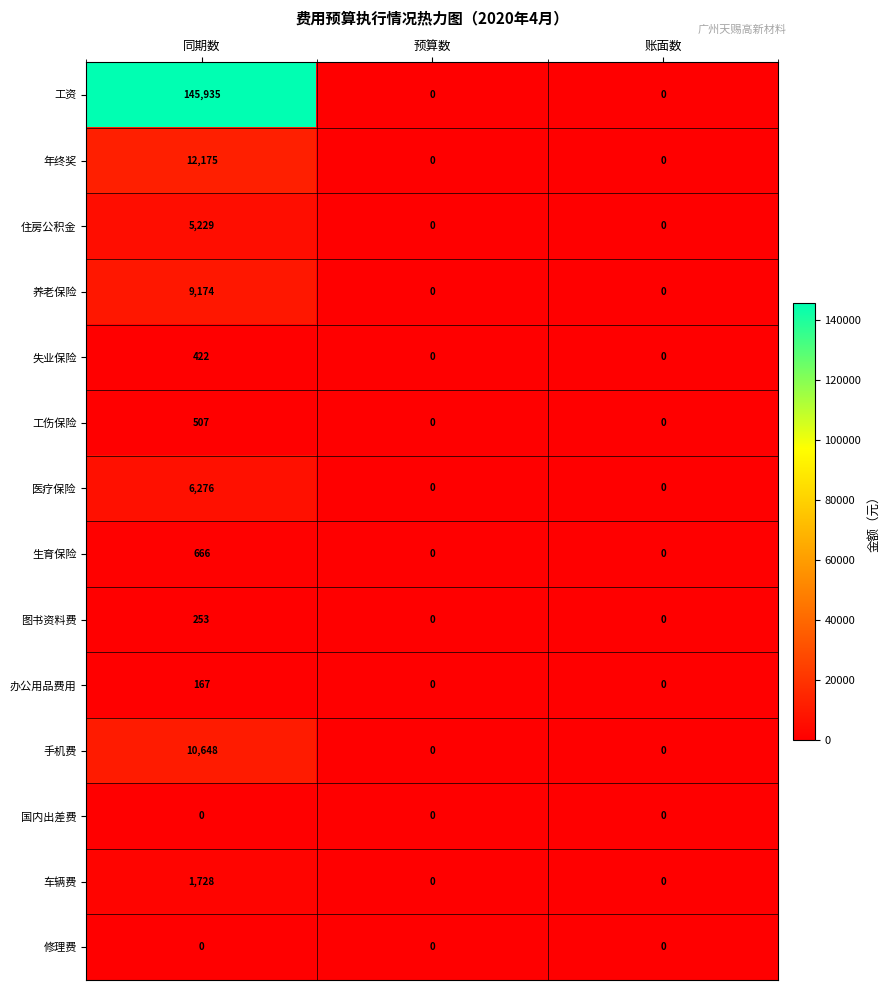

Count the 养老保险 values in the range 0 to 9174.

3